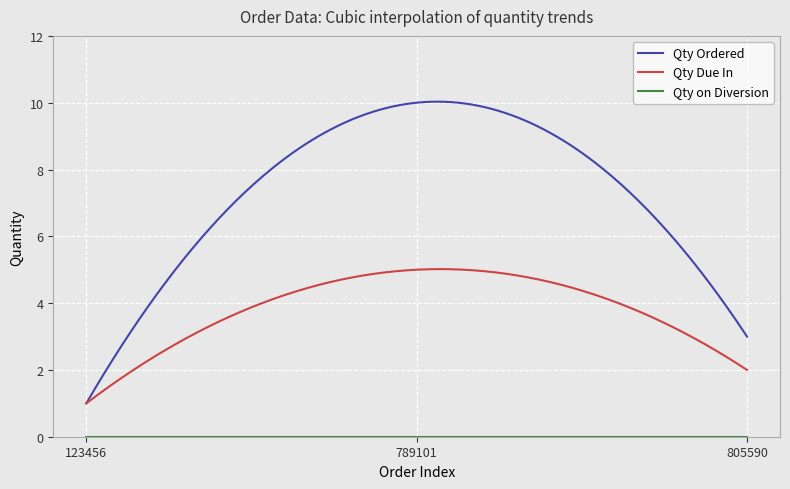

What is the greatest value displayed?

10.0